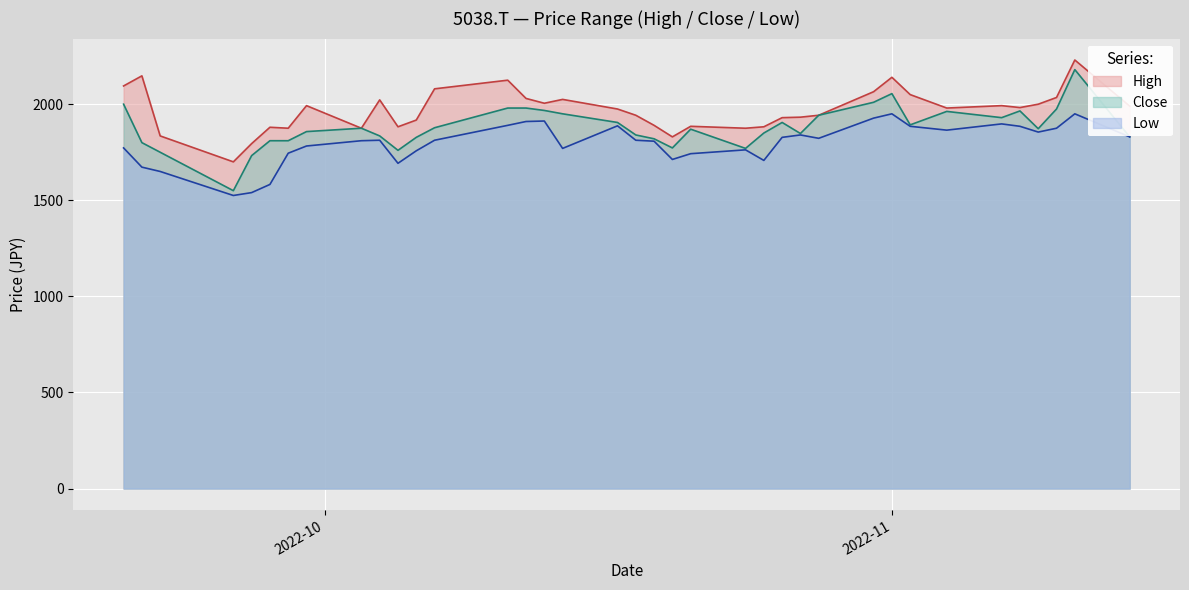

In Close, how many points are lower than both neighbors (excluding endpoints)?

8